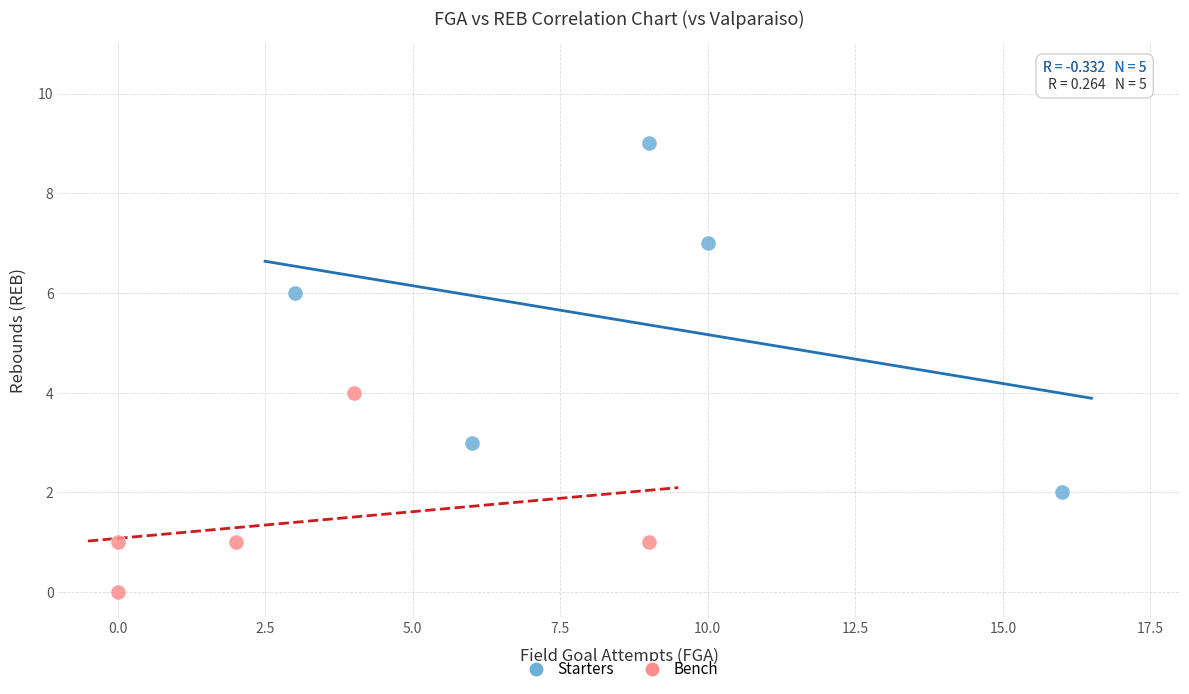

Which series contains the lowest Y value?

Bench